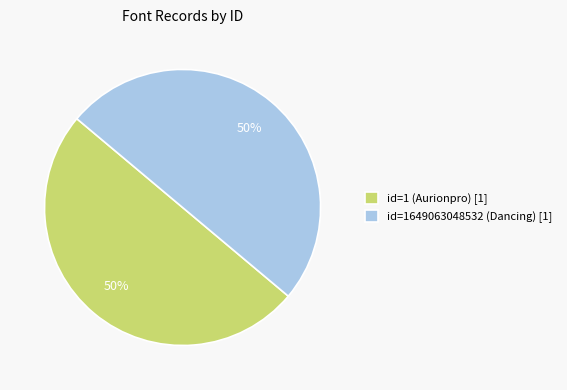

The id=1649063048532 (Dancing) [1] slice represents 50% of the pie. True or false?

True